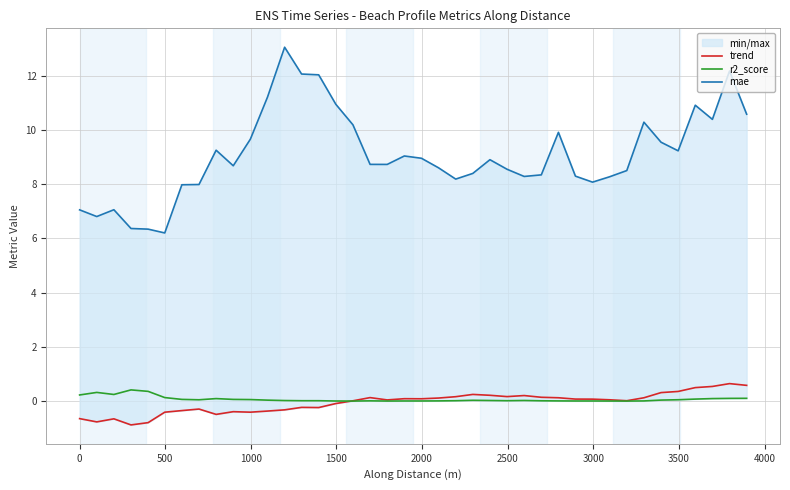

What are all the series names shown in the legend?

trend, r2_score, mae